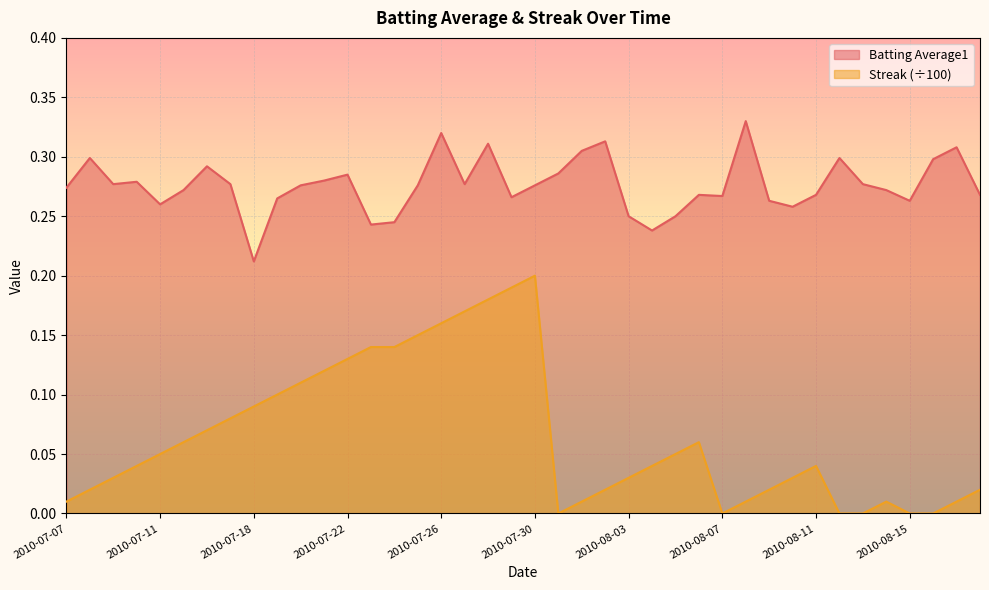

What position from the left is 2010-07-29?

20